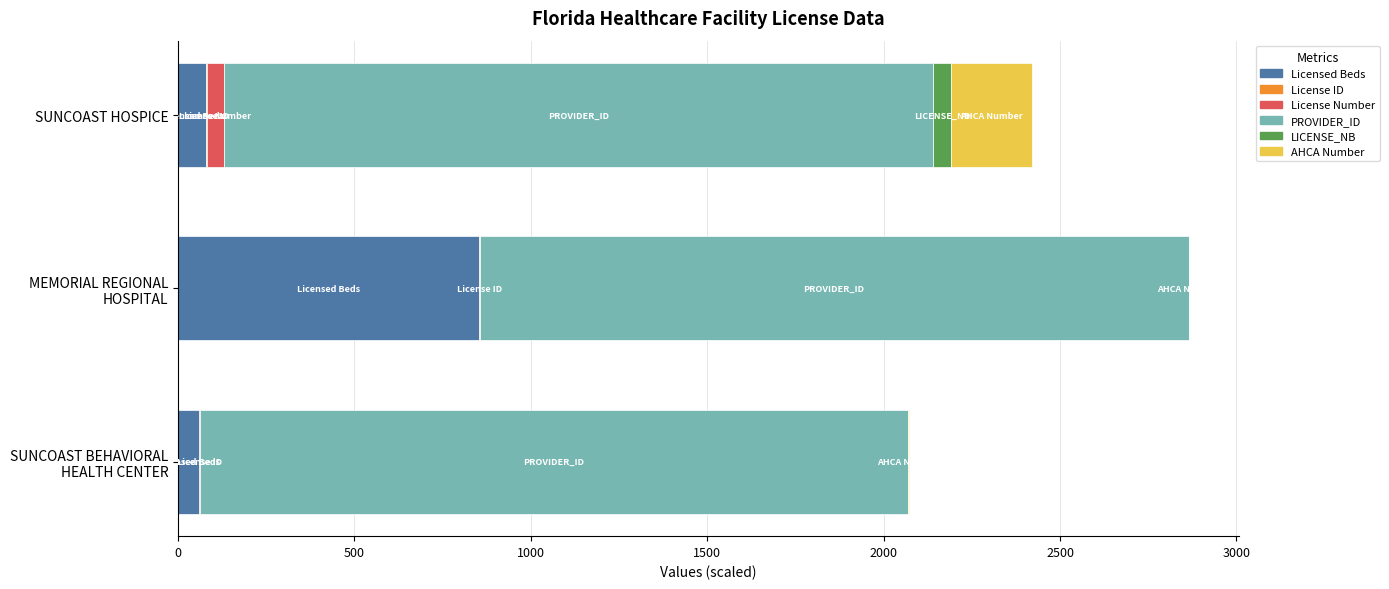

At which label is Licensed Beds closest to 457?

SUNCOAST HOSPICE